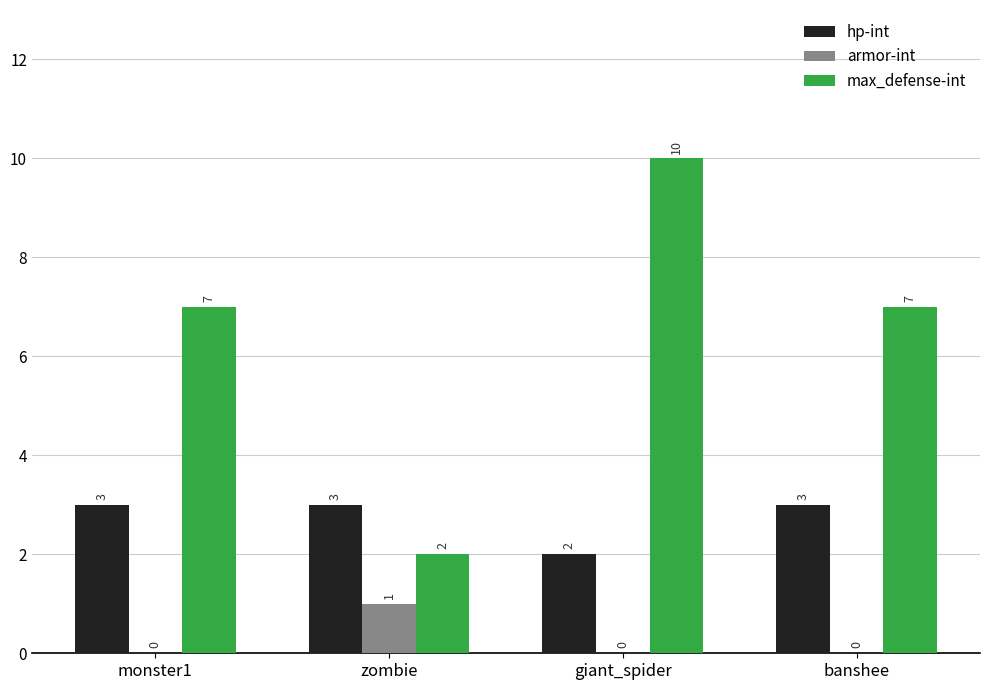

The max_defense-int series shows 7 at banshee. True or false?

True